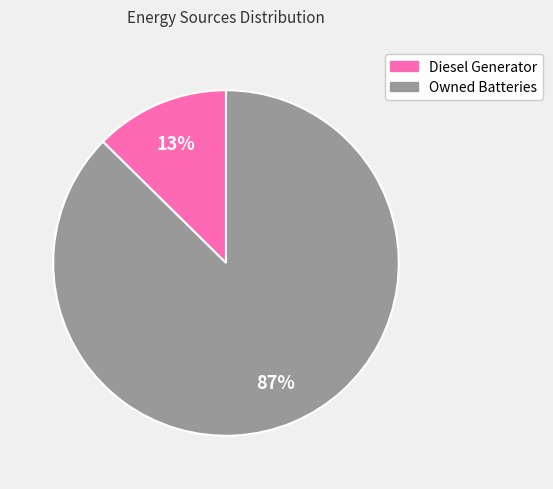

How many segments does this pie chart have?

2